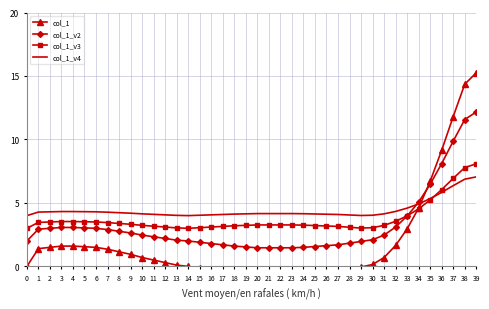

Which series has the largest range (max minus min)?

col_1